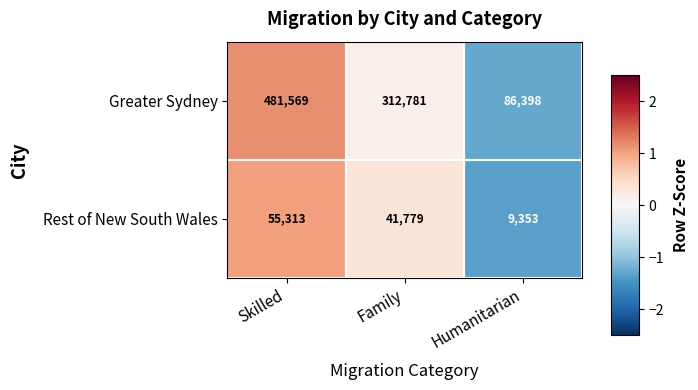

Rank the series by their maximum value, from lowest to highest.

Rest of New South Wales, Greater Sydney